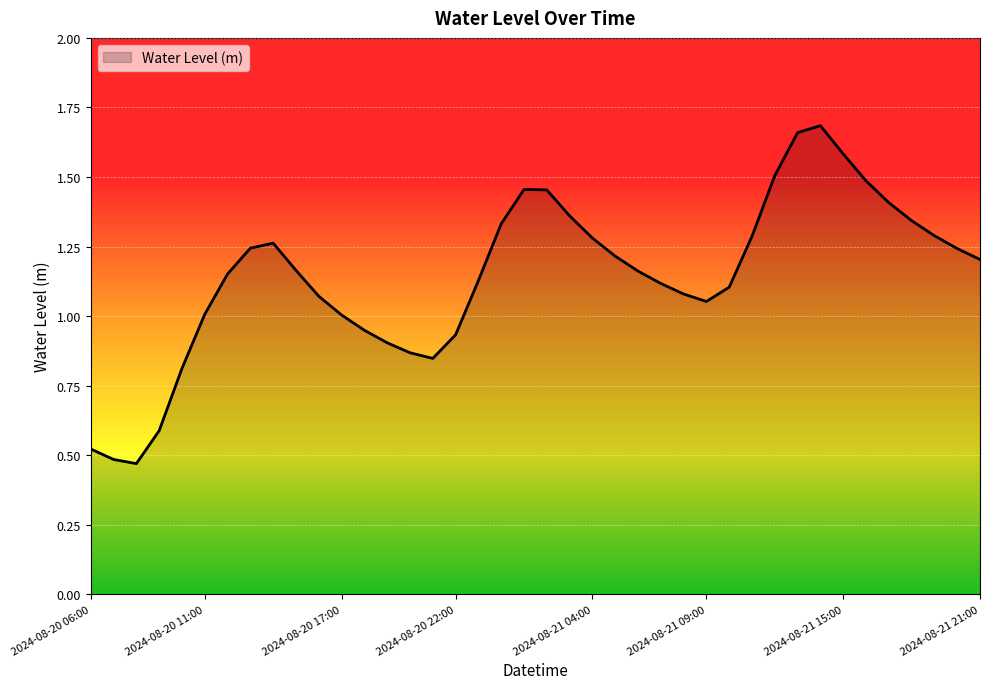

What is the greatest value displayed?

1.7